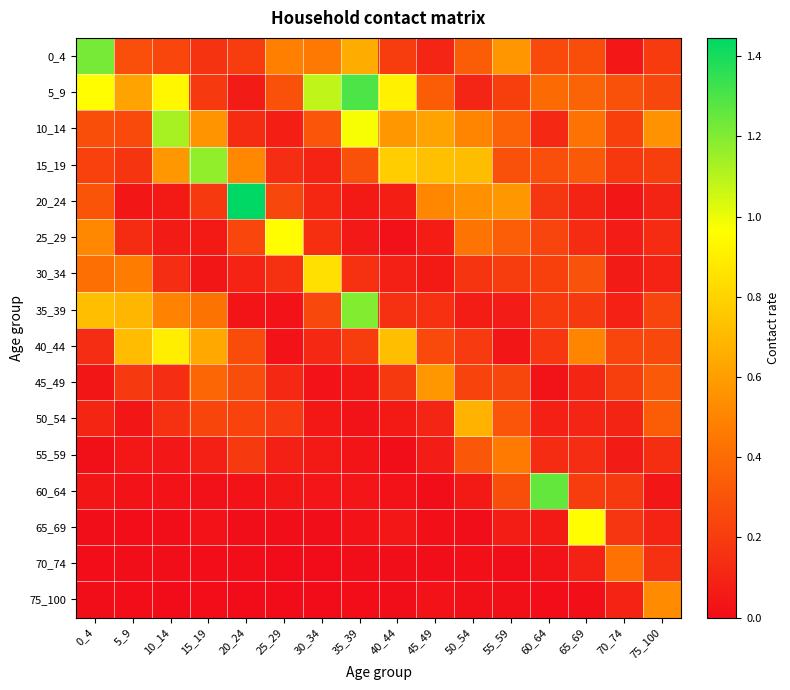

How many data points does each series have?

16